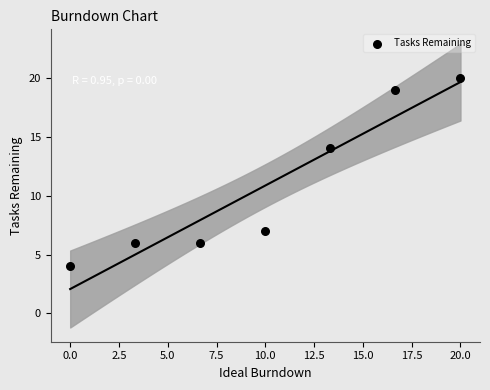

What is the average Y value?

11